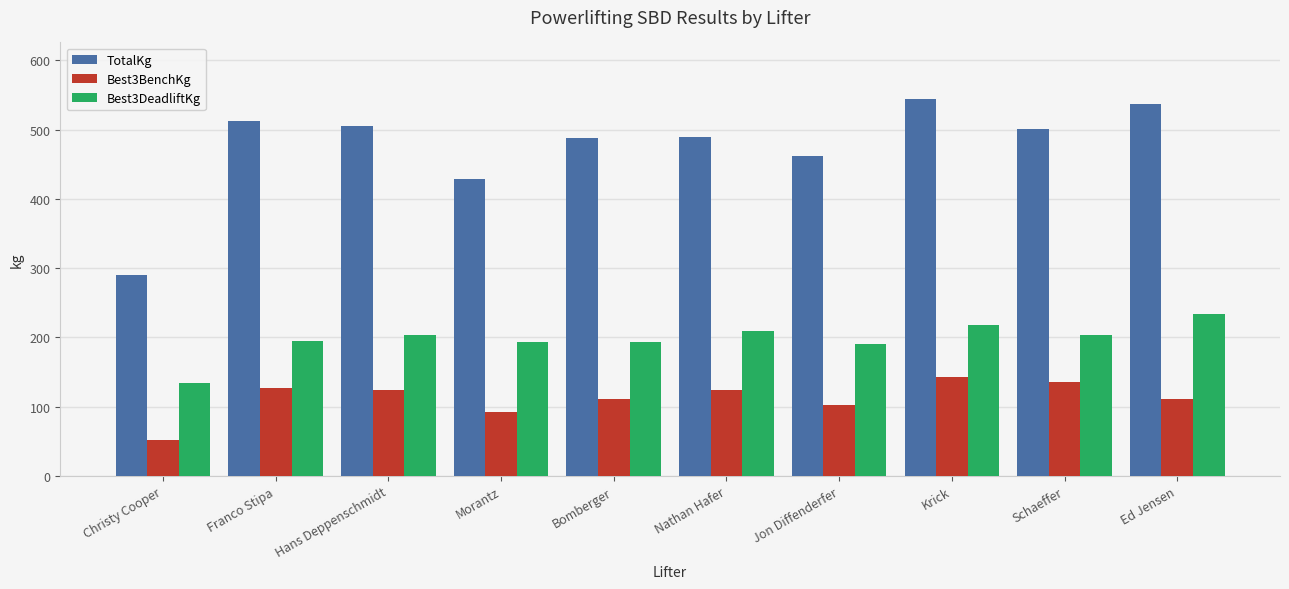

How many bars are there in total?

30